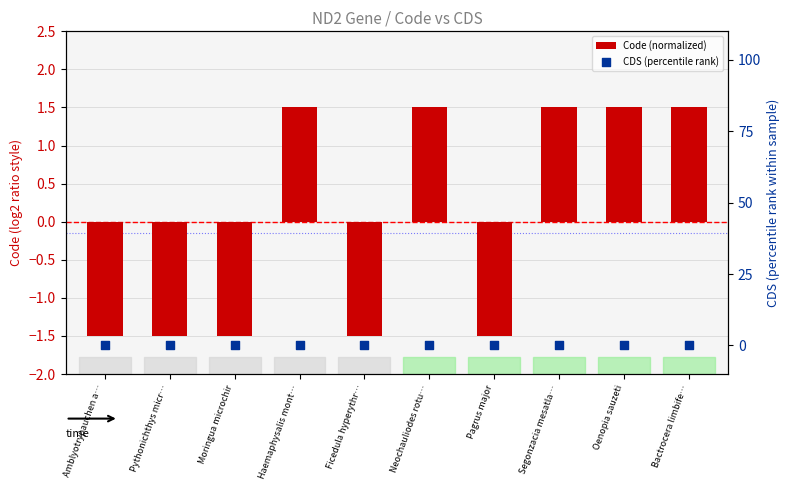

Which series reaches the minimum Y coordinate?

Code (normalized)